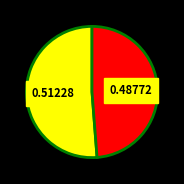

Is there any slice that represents more than half of the pie?

Yes